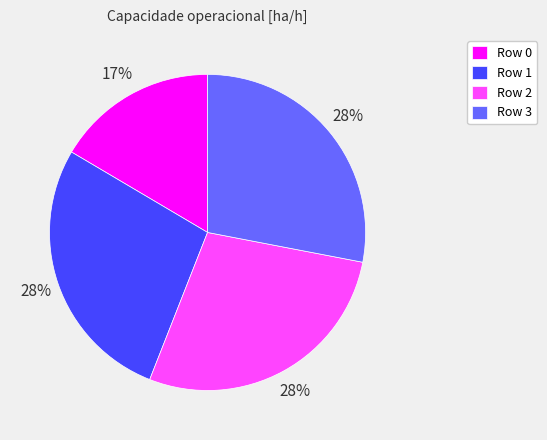

Is there any slice that represents more than half of the pie?

No